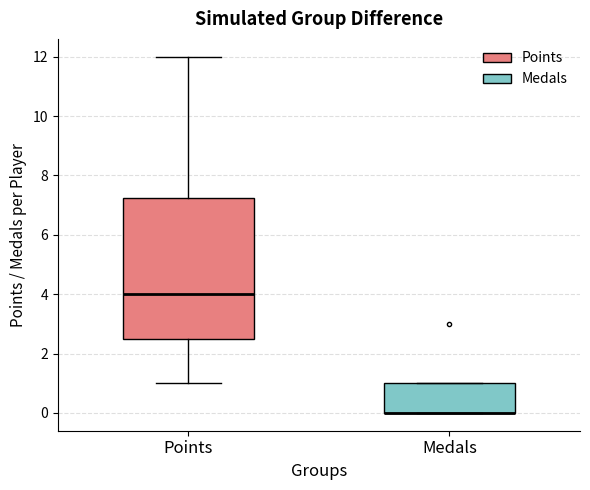

Comparing the boxes themselves (not the whiskers), which one is the tallest?

Points